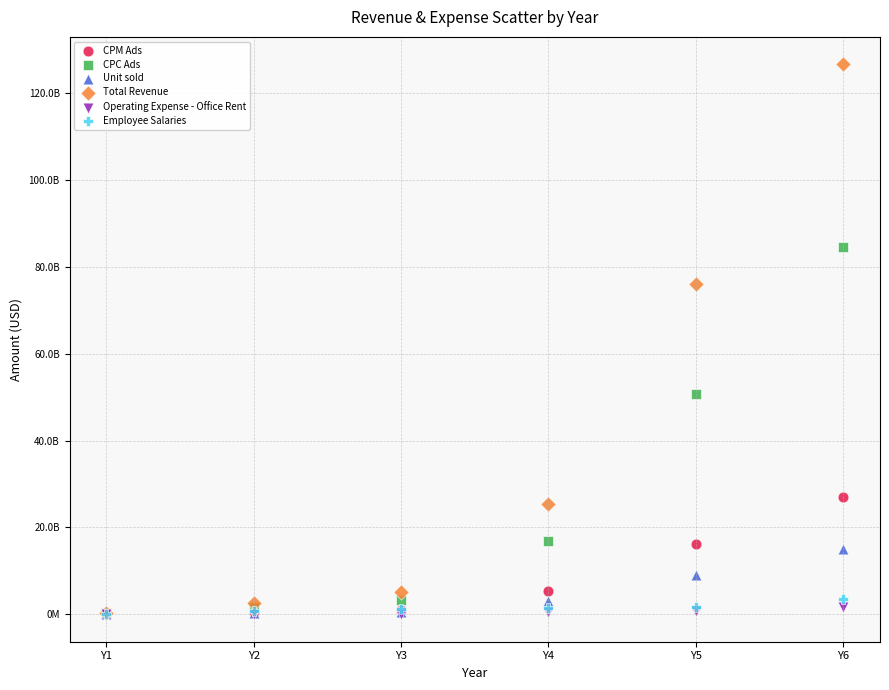

Which series has the largest Y range (max minus min)?

Total Revenue